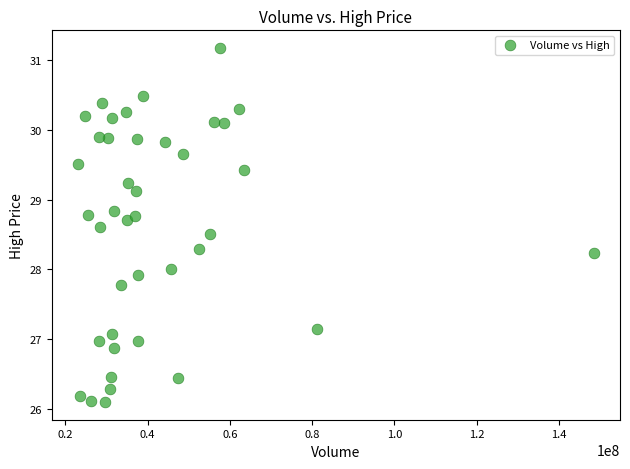

What is the range of Y values (max minus min)?

5.1